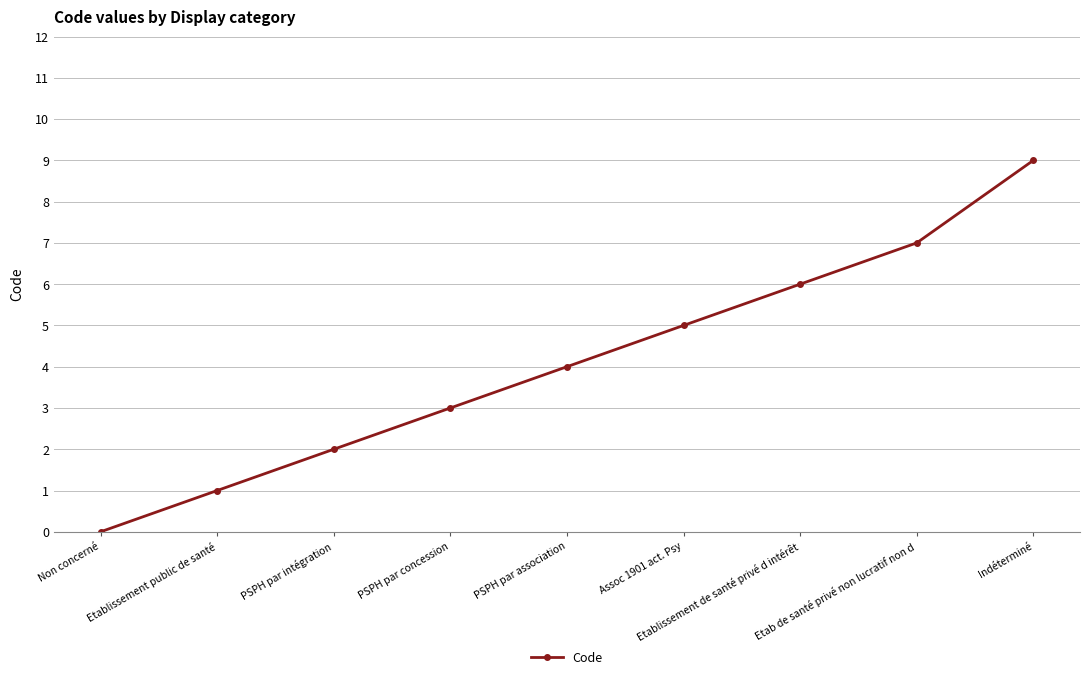

What is the difference between the values at Etablissement public de santé and Etab de santé privé non lucratif non d?

6